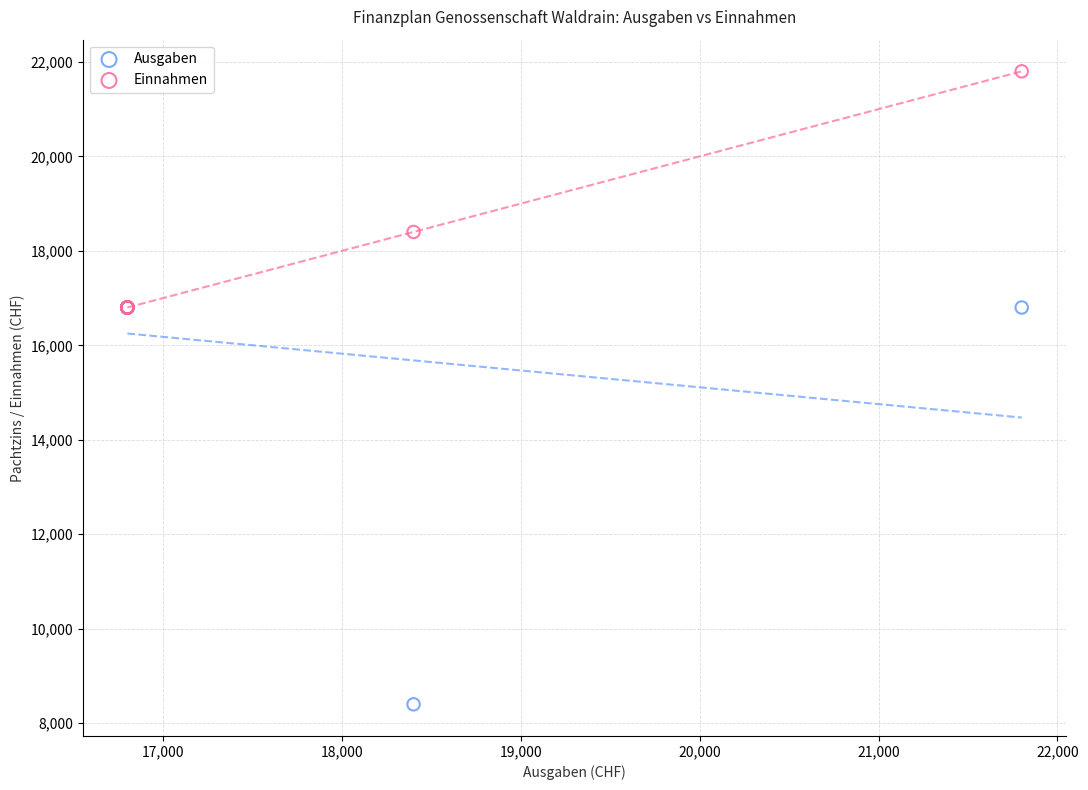

In the Einnahmen series, what Y value is closest to 19300?

18400